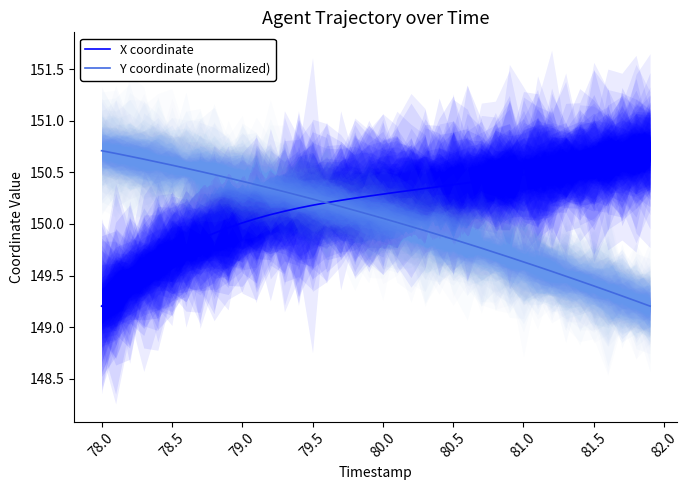

What is the average value of the Y coordinate (normalized) series?

150.0